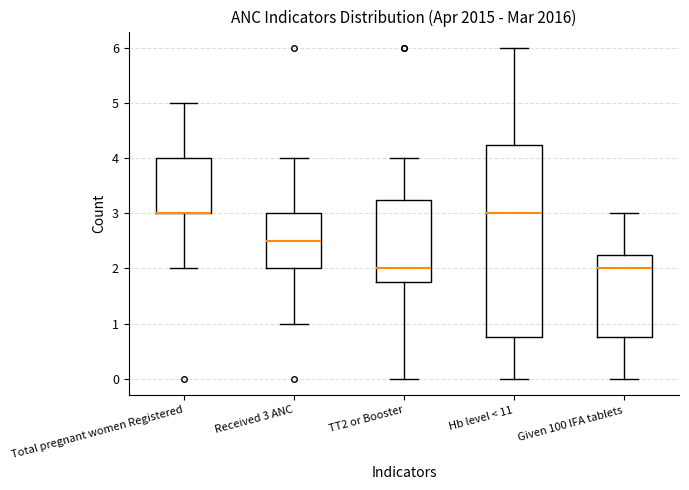

Reading left to right, transcribe this box plot: for each box, give where its median line is, the range the box spans, and where its two whiskers end, as read against the y-axis. The values are not printed on the chart, so give them approximately, as read against the axis.

Total pregnant women Registered: median 3.0 (drawn on the box's lower edge), box 3.0 to 4.0, whiskers 2.0 to 5.0
Received 3 ANC: median 2.5, box 2.0 to 3.0, whiskers 1.0 to 4.0
TT2 or Booster: median 2.0, box 1.8 to 3.3, whiskers 0.0 to 4.0
Hb level < 11: median 3.0, box 0.8 to 4.3, whiskers 0.0 to 6.0
Given 100 IFA tablets: median 2.0, box 0.8 to 2.3, whiskers 0.0 to 3.0